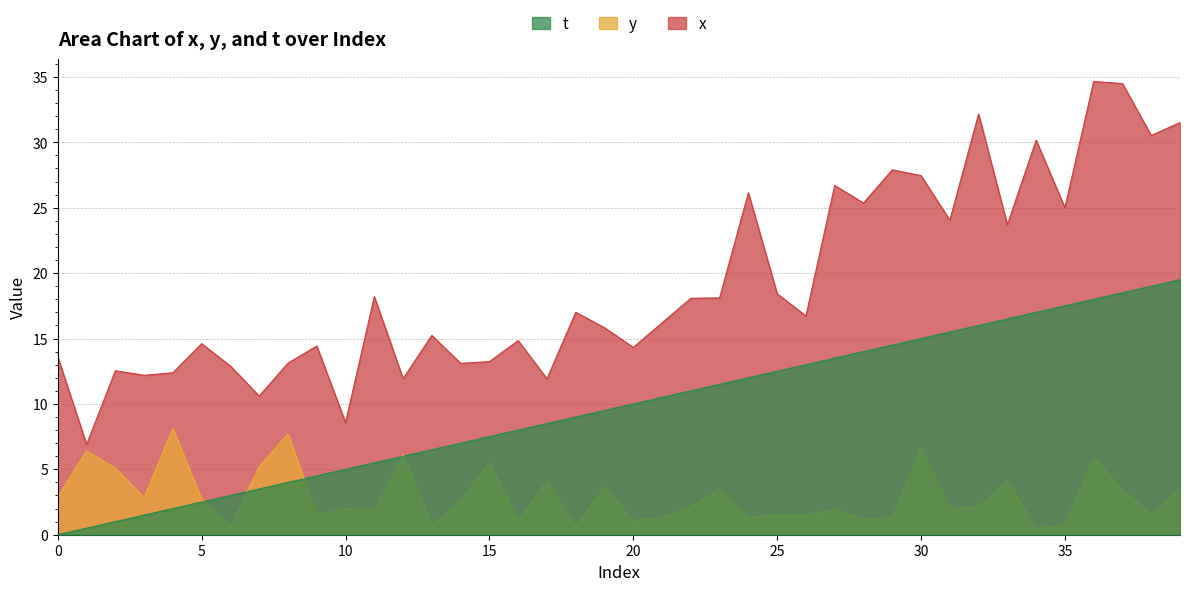

True or false: t and x cross at least once.

False